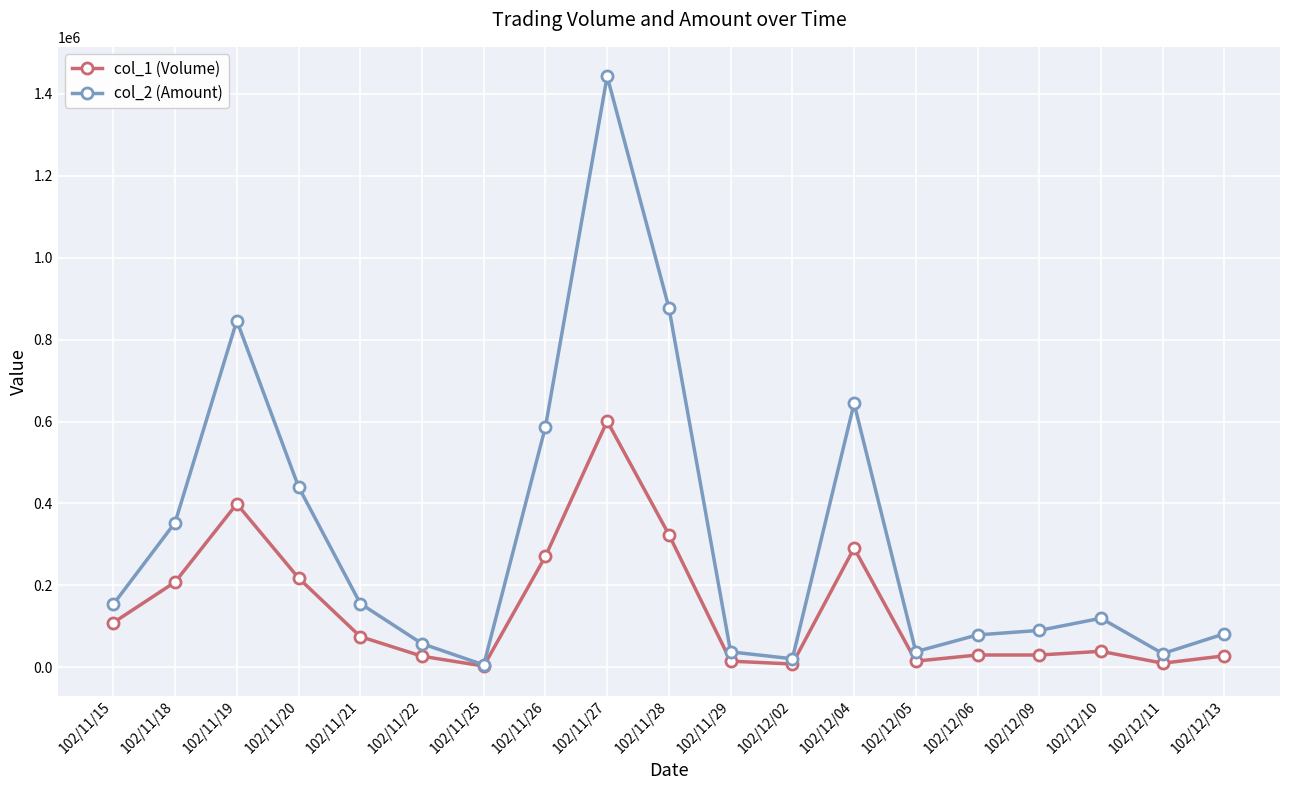

How many data points in col_1 (Volume) are less than 39000?

9